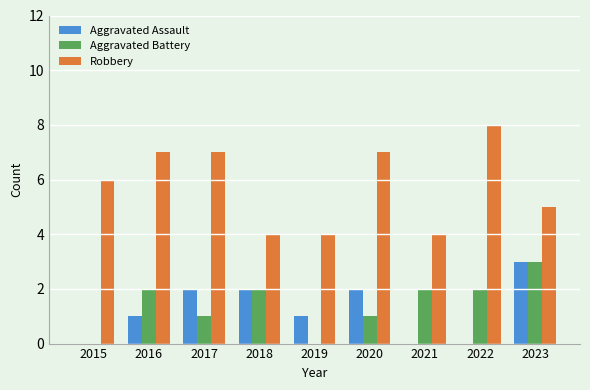

Reading left to right, extract all data points from this chart.

Aggravated Assault: 2015=0	2016=1	2017=2	2018=2	2019=1	2020=2	2021=0	2022=0	2023=3
Aggravated Battery: 2015=0	2016=2	2017=1	2018=2	2019=0	2020=1	2021=2	2022=2	2023=3
Robbery: 2015=6	2016=7	2017=7	2018=4	2019=4	2020=7	2021=4	2022=8	2023=5